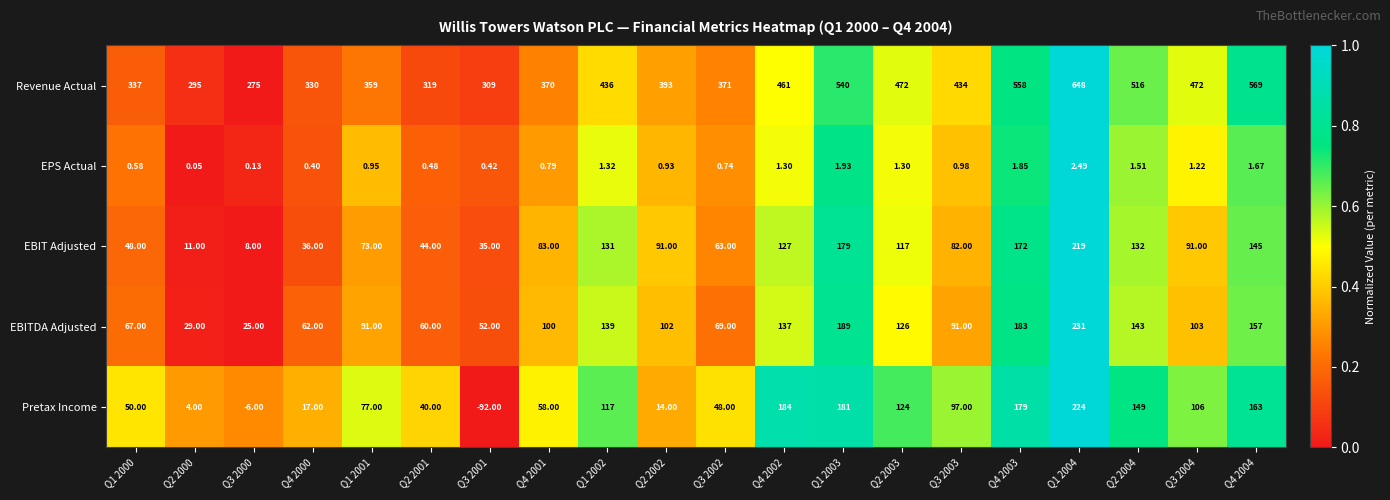

At Q1 2000, list the series in order from largest to smallest.

Revenue Actual, EBITDA Adjusted, Pretax Income, EBIT Adjusted, EPS Actual